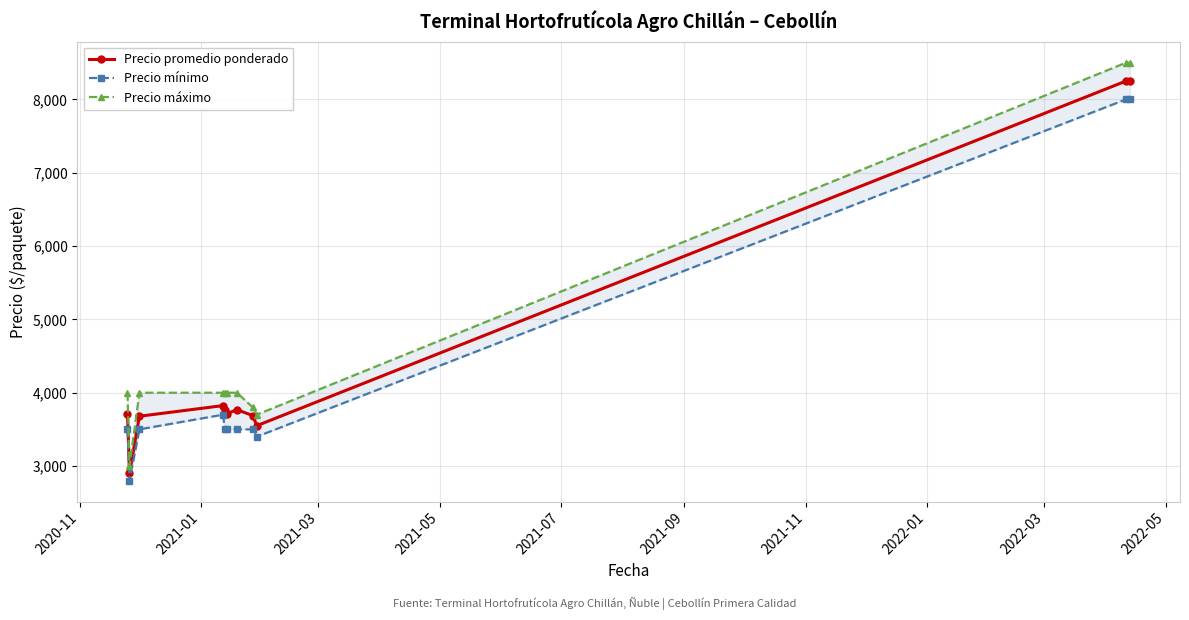

True or false: Precio promedio ponderado has more than 0 points higher than both neighbors.

True